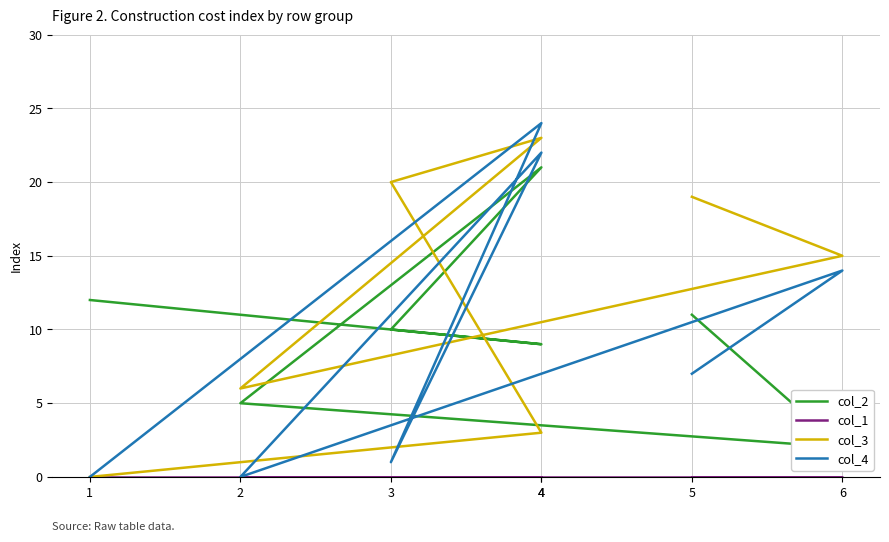

How many intersections are there between col_4 and col_2?

6